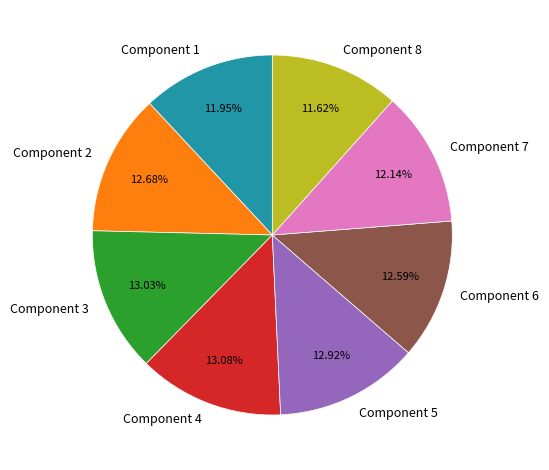

What percentage is the Component 7 slice, to the nearest percent?

12%